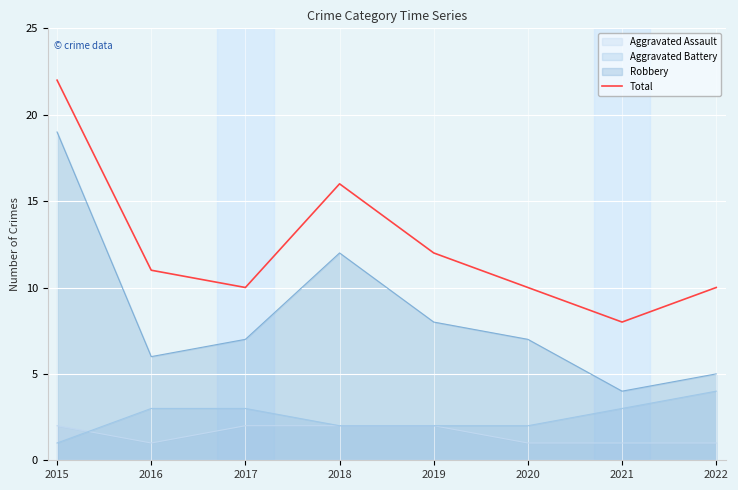

What is the change in value from 2015 to 2021?

-14